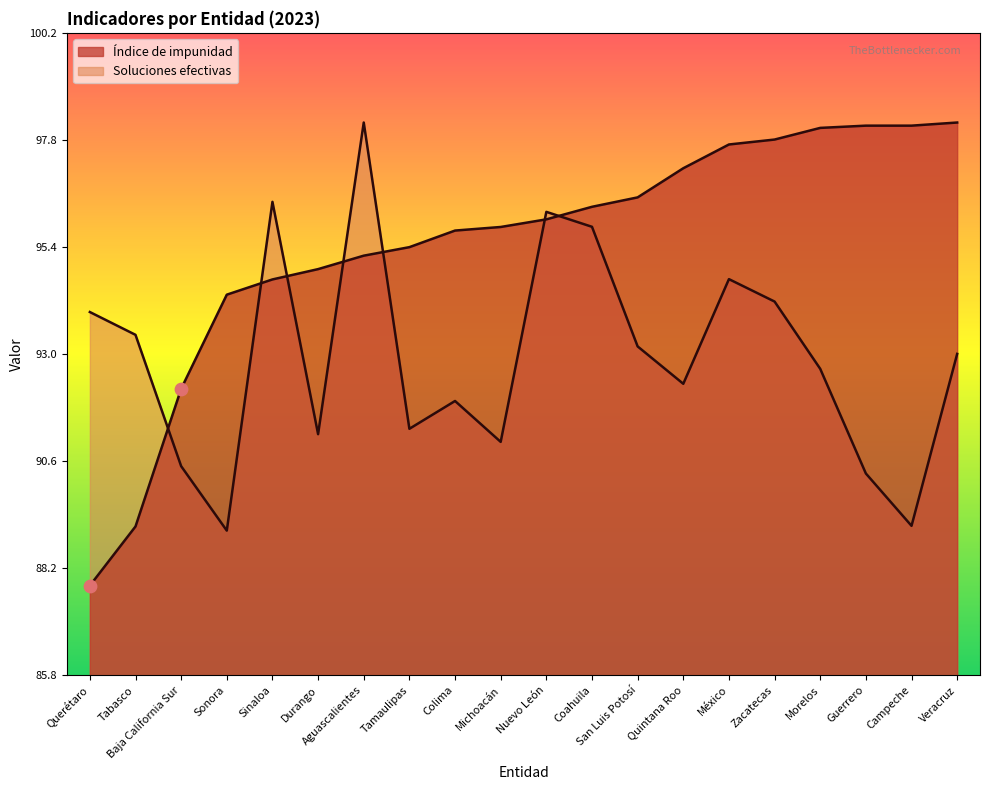

Approximately how many times larger is the value at México compared to Tabasco?

1.1